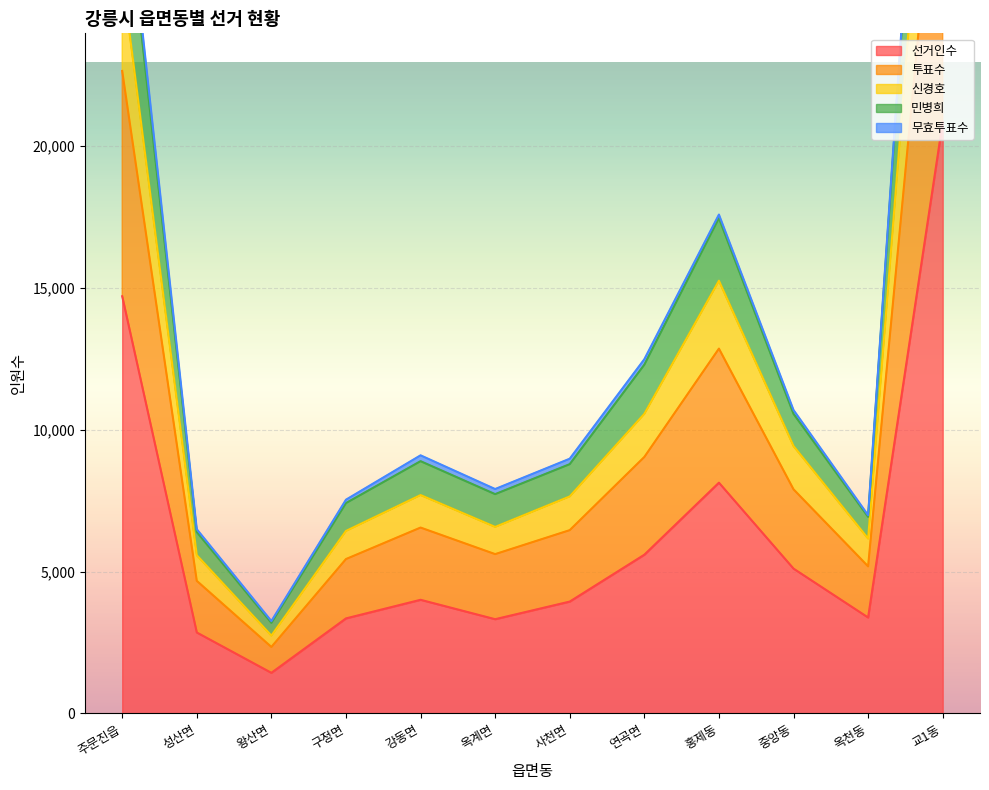

Is it true that 선거인수 equals 3943 at 사천면?

True